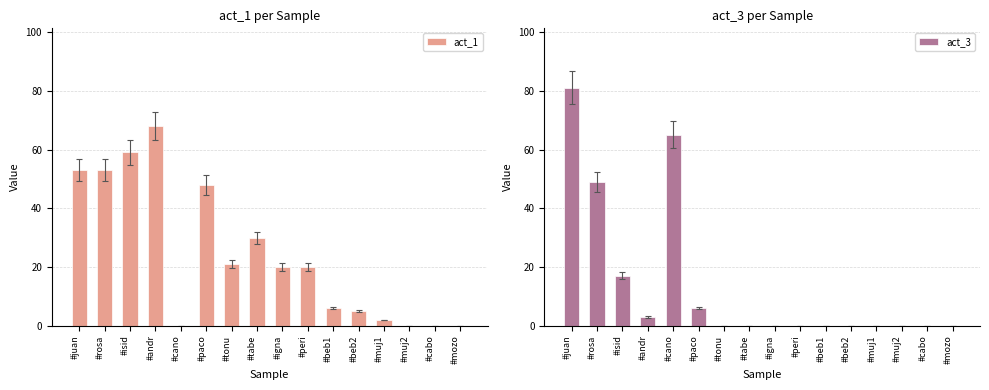

Which has a higher value, #andr or #beb2?

#andr